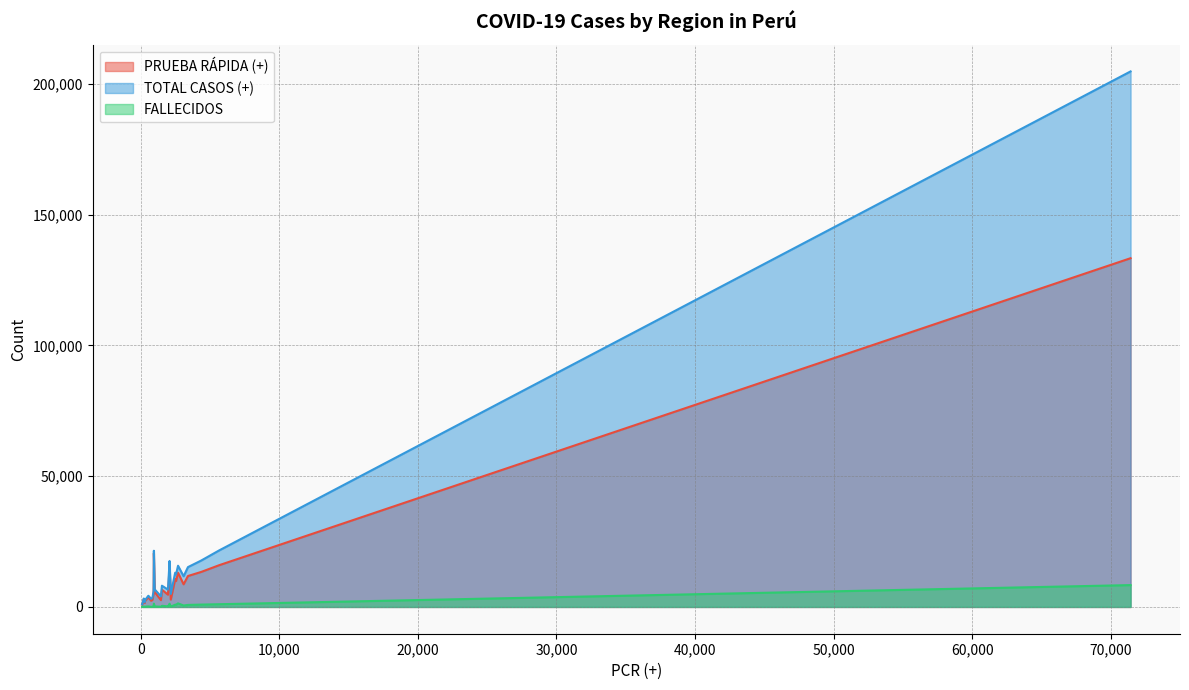

What is the greatest value displayed?

204806